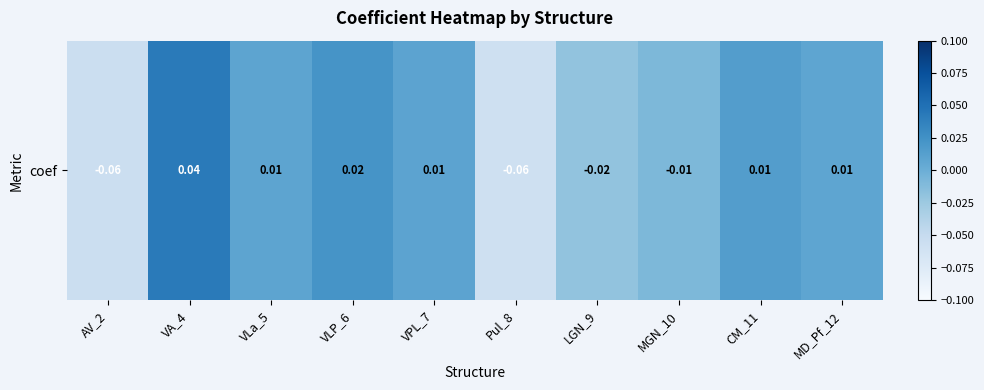

The value at AV_2 is -0.1. True or false?

True